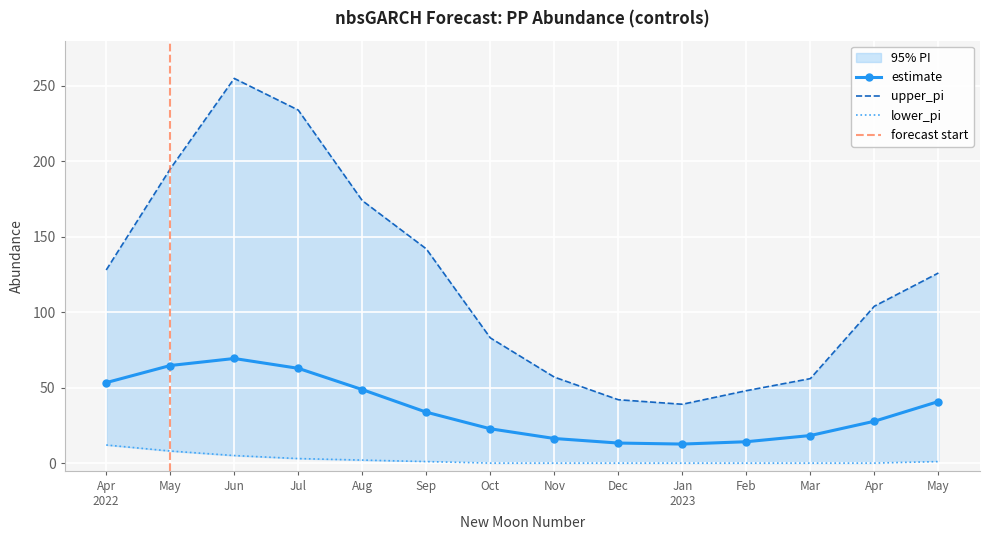

Reading left to right, extract all data points from this chart.

estimate: 53.3	64.7	69.3	62.8	48.7	33.8	22.7	16.3	13.3	12.6	14.2	18.3	27.7	40.8
upper_pi: 128.0	195.0	255.0	234.0	174.0	142.0	83.0	57.0	42.0	39.0	48.0	56.0	104.0	126.0
lower_pi: 12.0	8.0	5.0	3.0	2.0	1.0	0.0	0.0	0.0	0.0	0.0	0.0	0.0	1.0